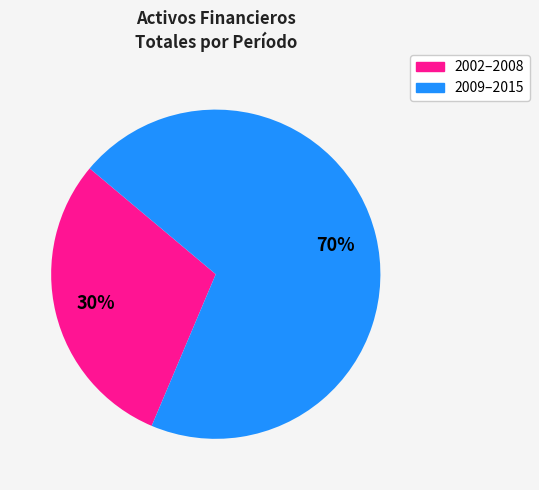

Is there a majority slice in this chart?

Yes